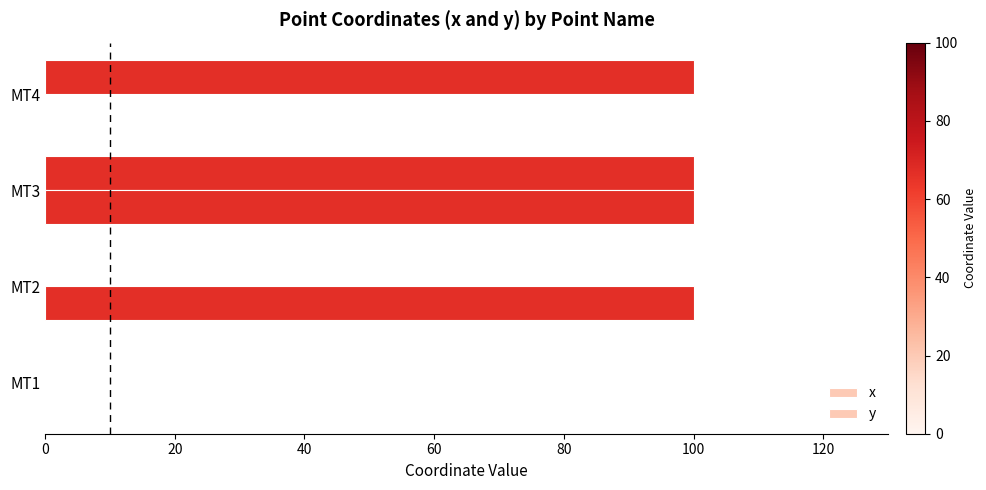

Which series has the largest total across all categories?

x